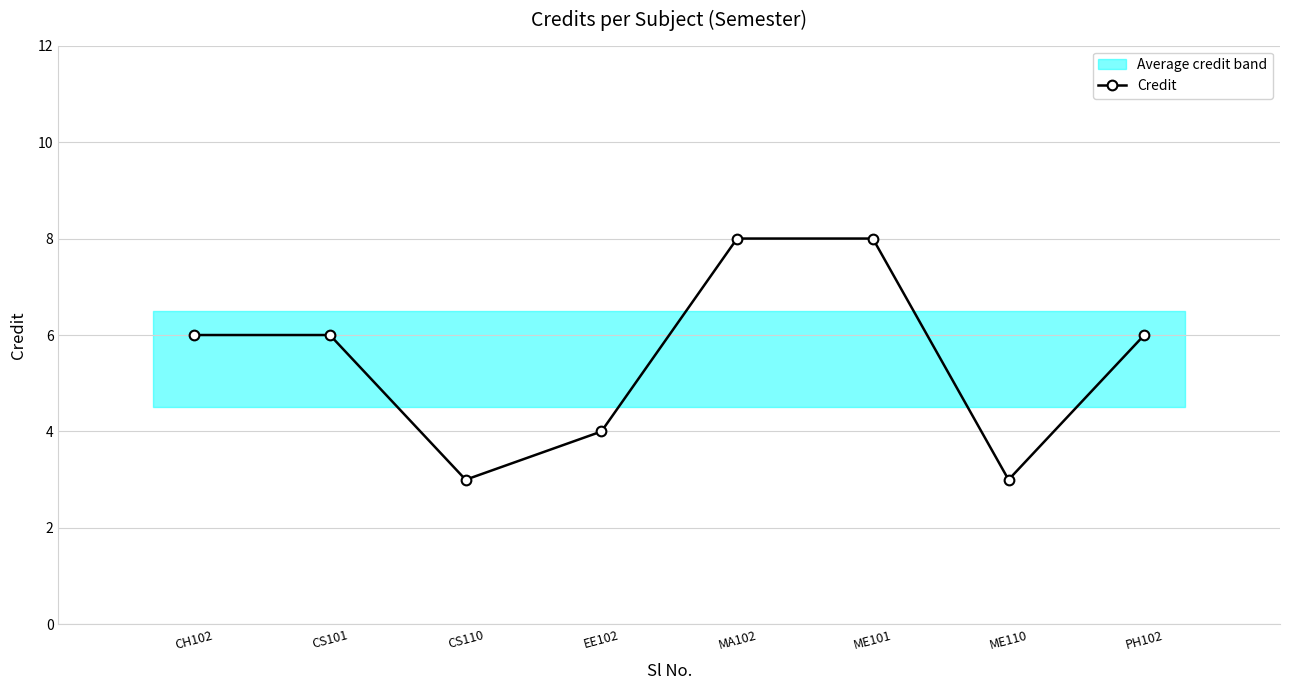

Rank the categories by value from lowest to highest.

CS110, ME110, EE102, CH102, CS101, PH102, MA102, ME101